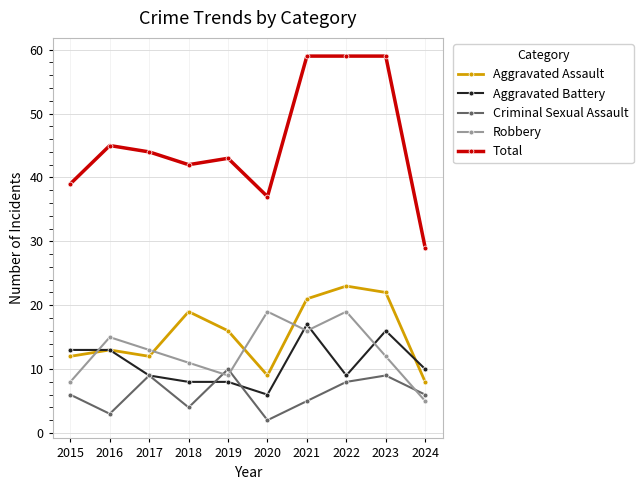

Where is the first local maximum for Robbery?

2016